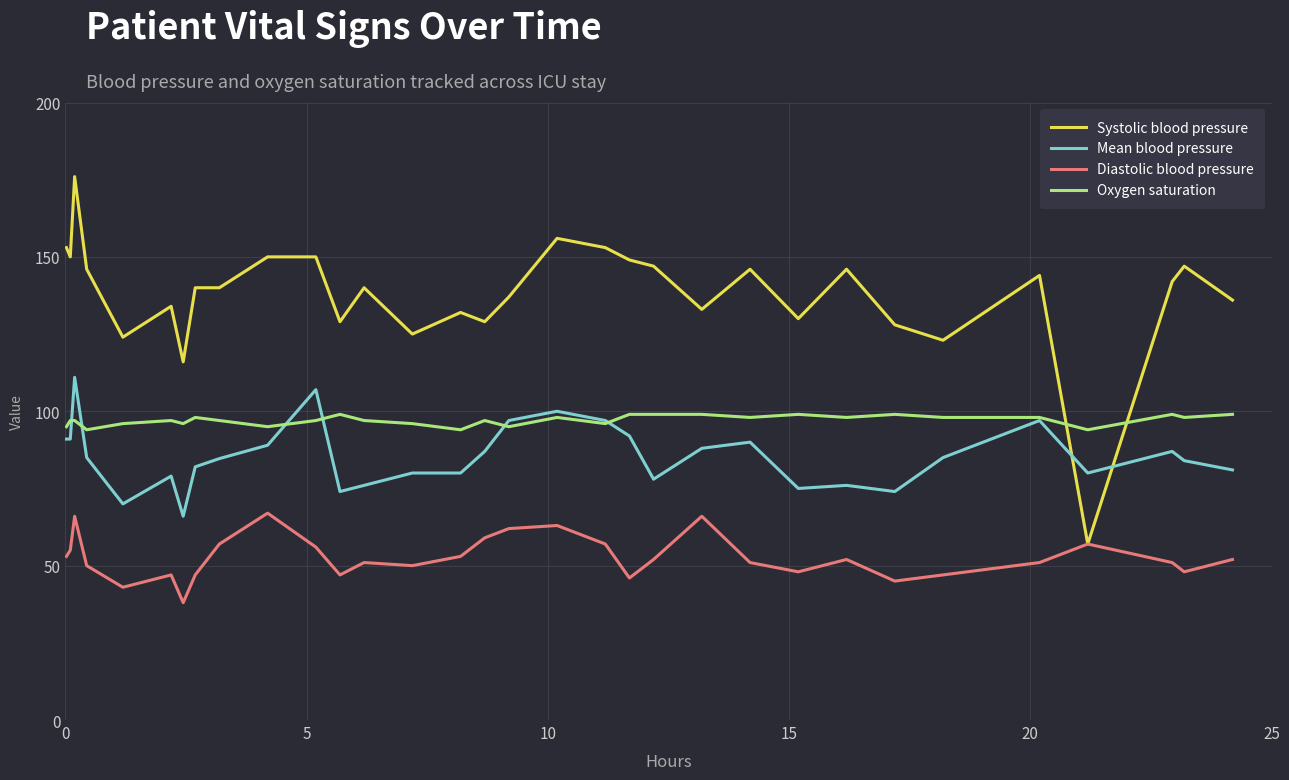

Which series has the widest spread of values?

Systolic blood pressure